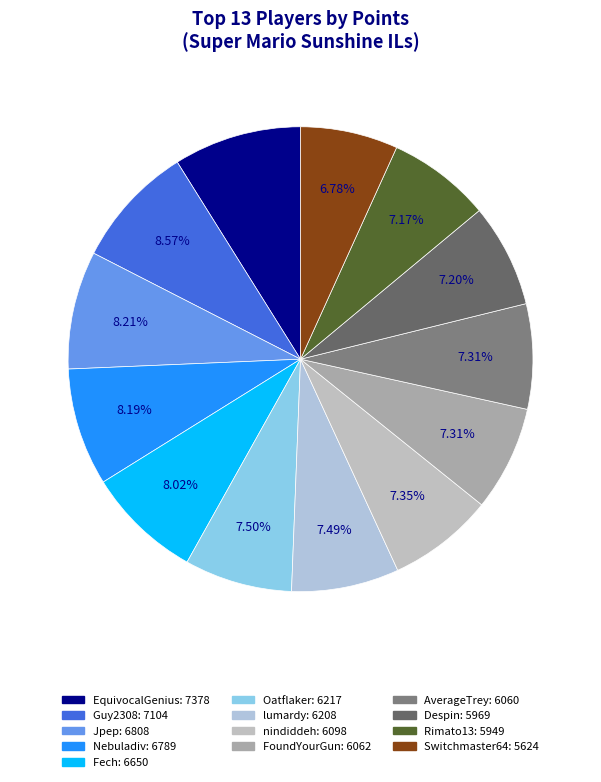

Does any single category account for the majority?

No